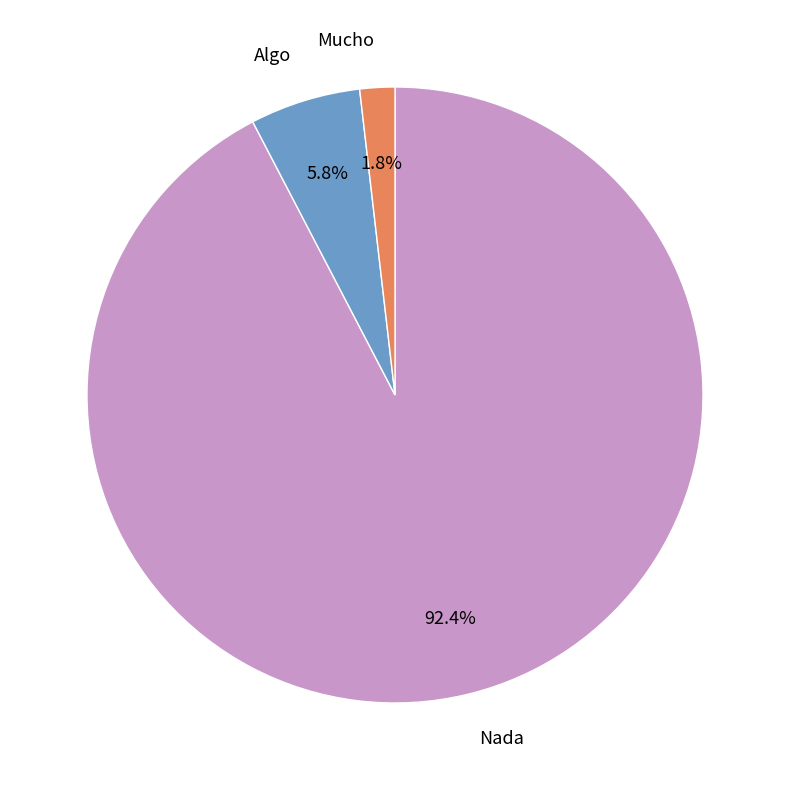

To the nearest percent, what portion does Algo represent?

6%